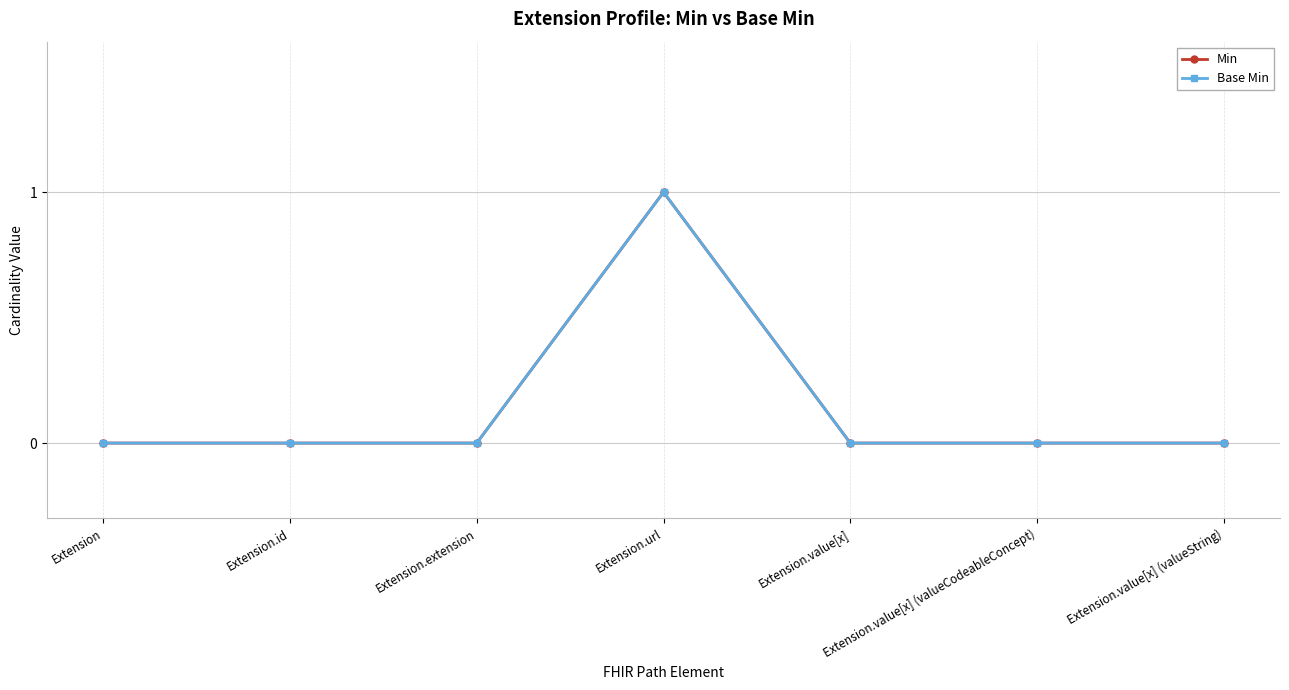

Count the number of data series in this chart.

2